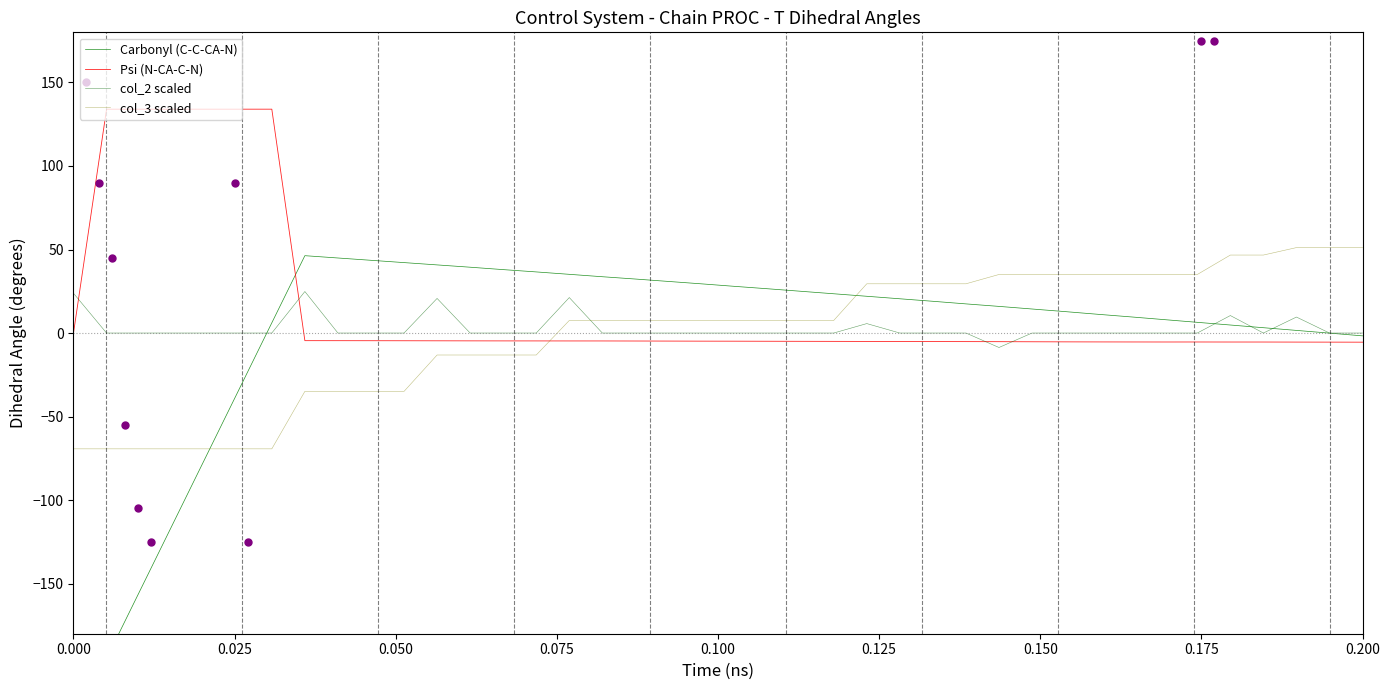

Which series reaches the maximum Y coordinate?

Psi (N-CA-C-N)